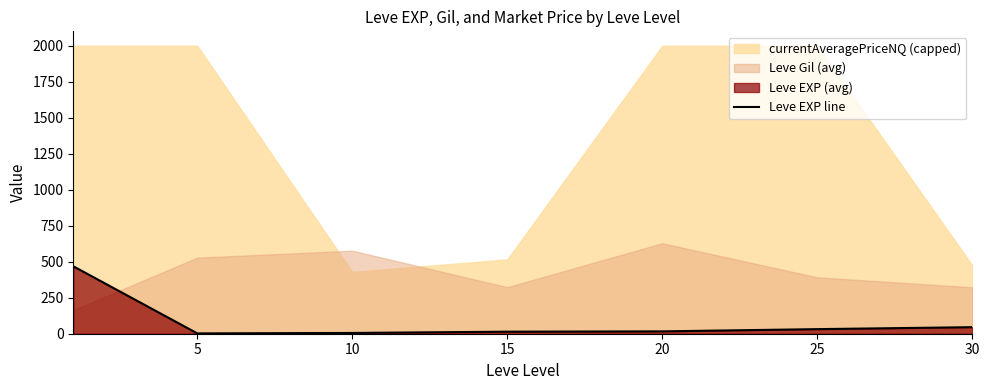

What is the maximum value for Leve EXP line?

468.5